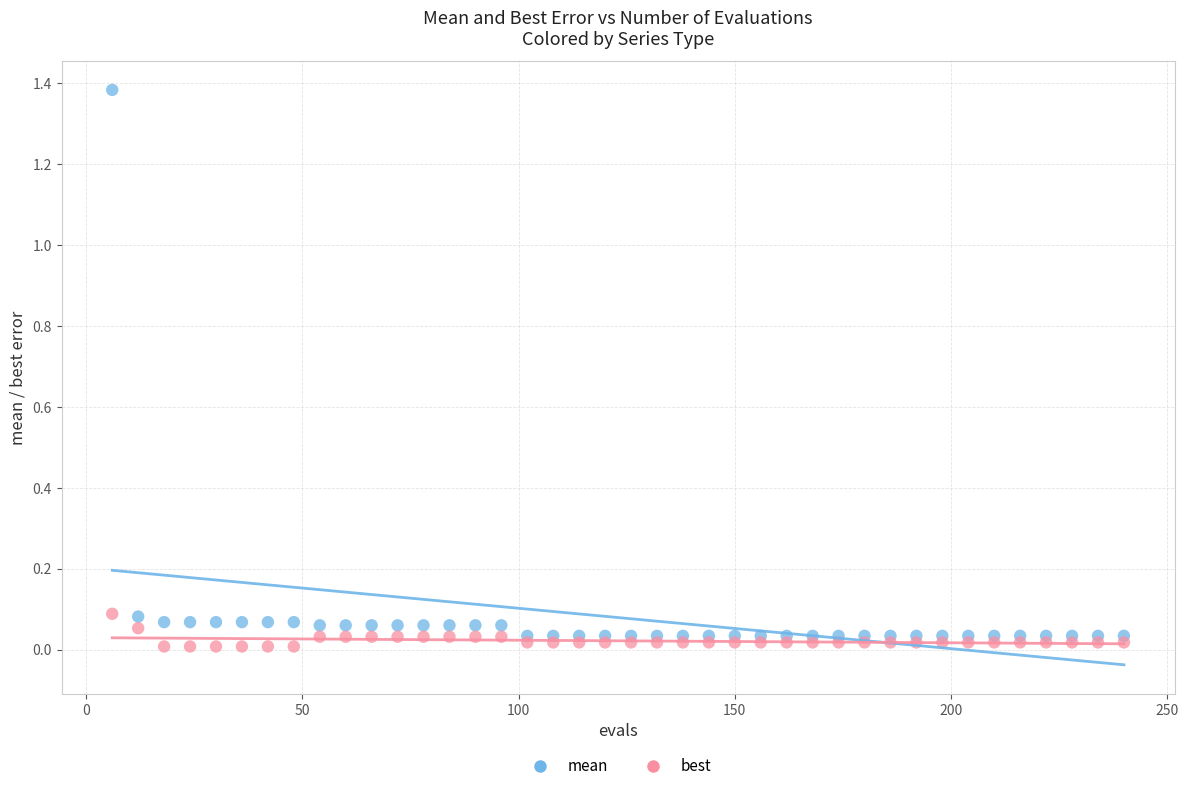

Which series has the largest Y range (max minus min)?

mean